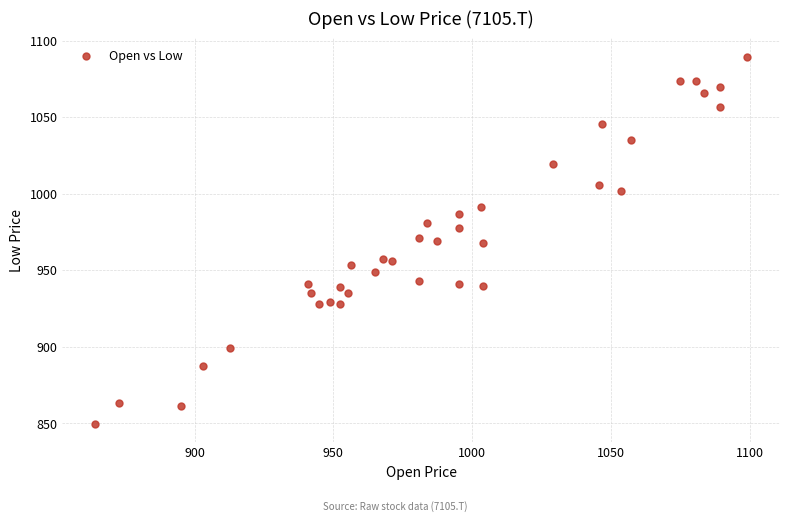

What is the range of Y values (max minus min)?

239.8